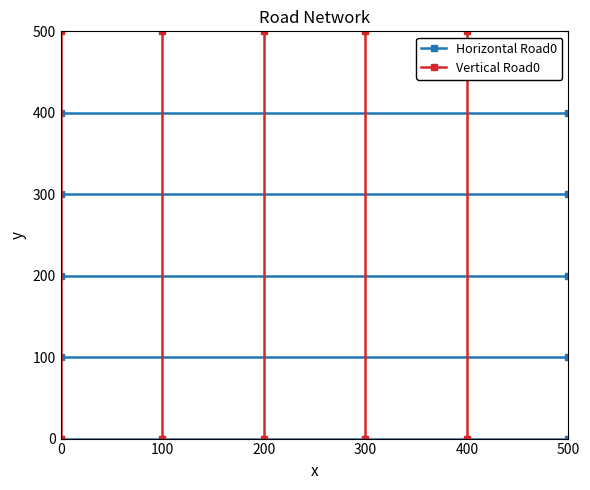

Rank the series at 0 from highest to lowest value.

Horizontal Road0, Vertical Road0